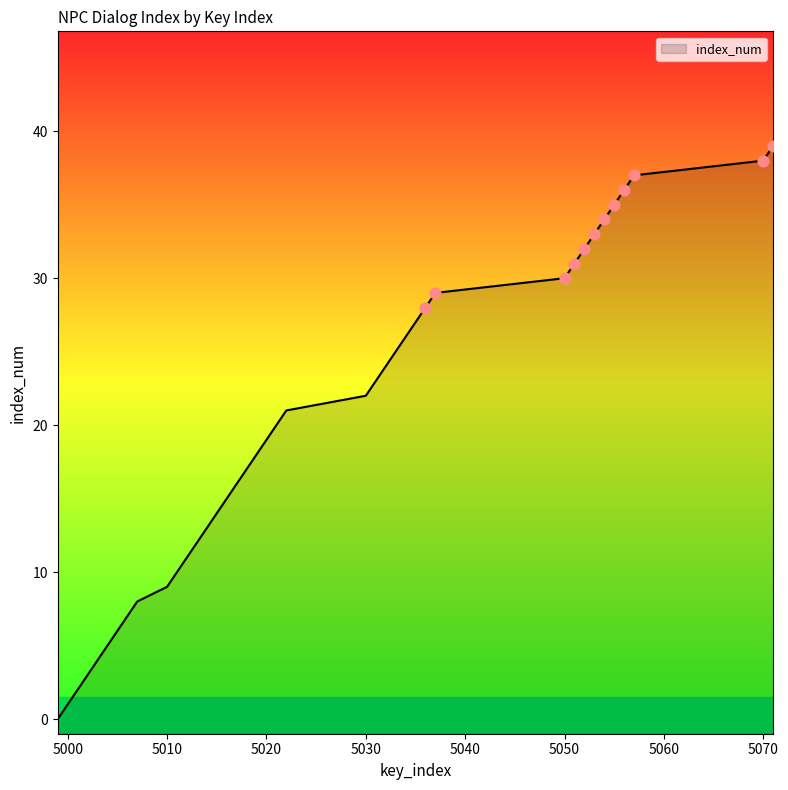

Which has a higher value, 5052 or 5004?

5052